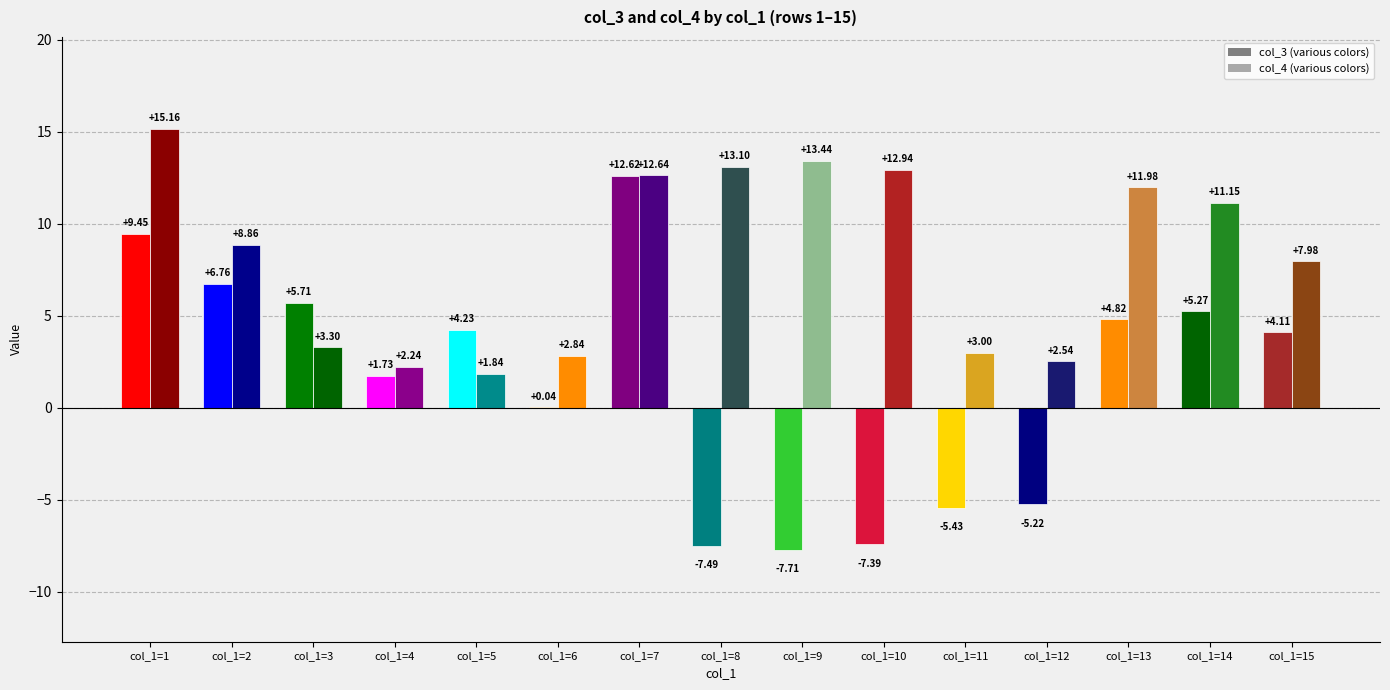

What is the value of the col_4 bar at the 2nd from the left?

8.9